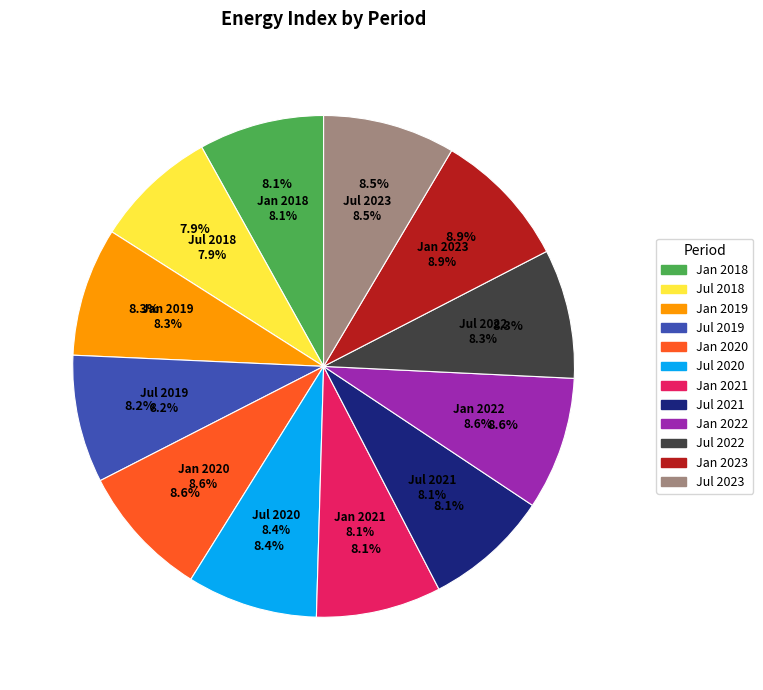

What percentage do Jan 2020 and Jul 2020 together represent?

17.0%